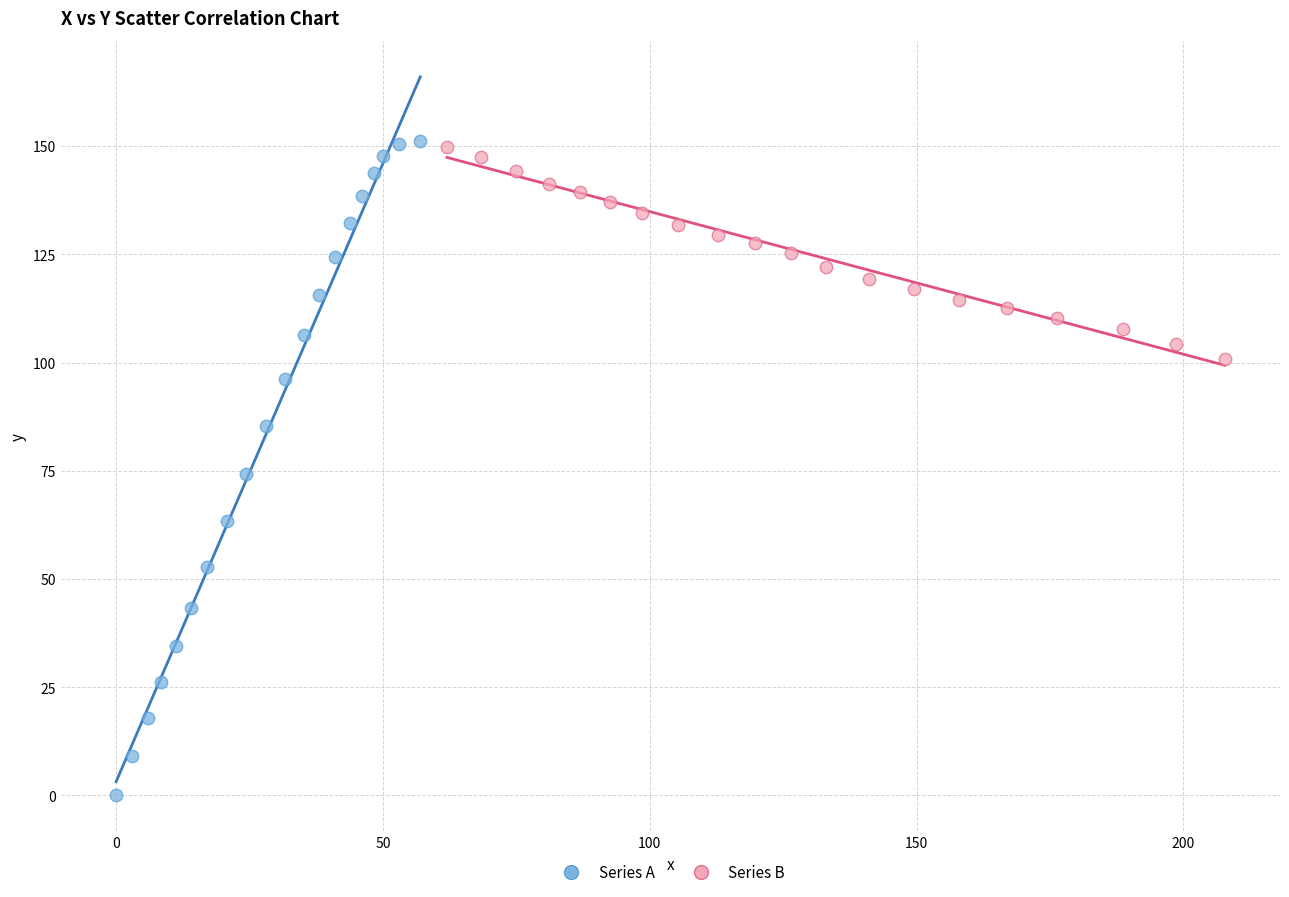

Which series has the largest Y range (max minus min)?

Series A